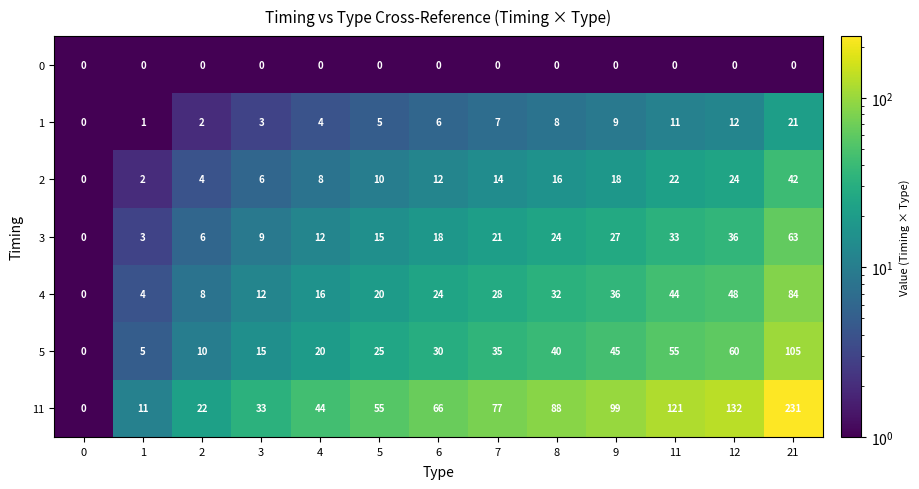

Which series has the largest range (max minus min)?

11